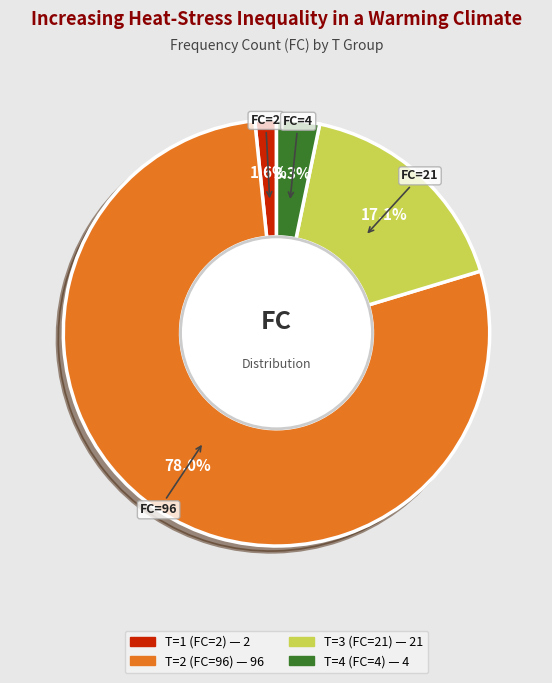

To the nearest percent, what percentage of the pie is T=4 (FC=4)?

3%